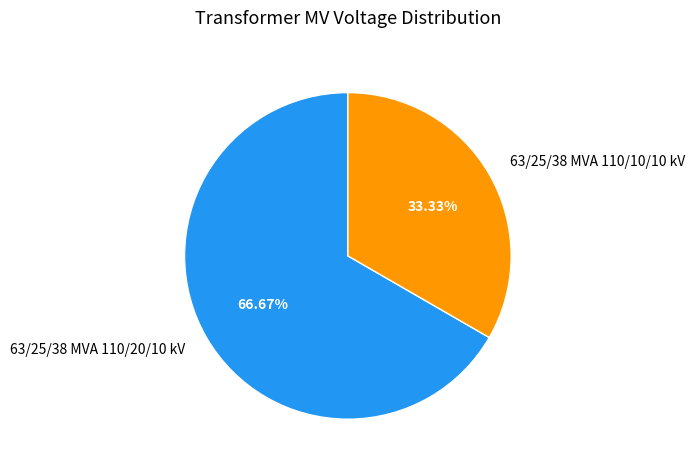

Count the number of slices in the pie.

2